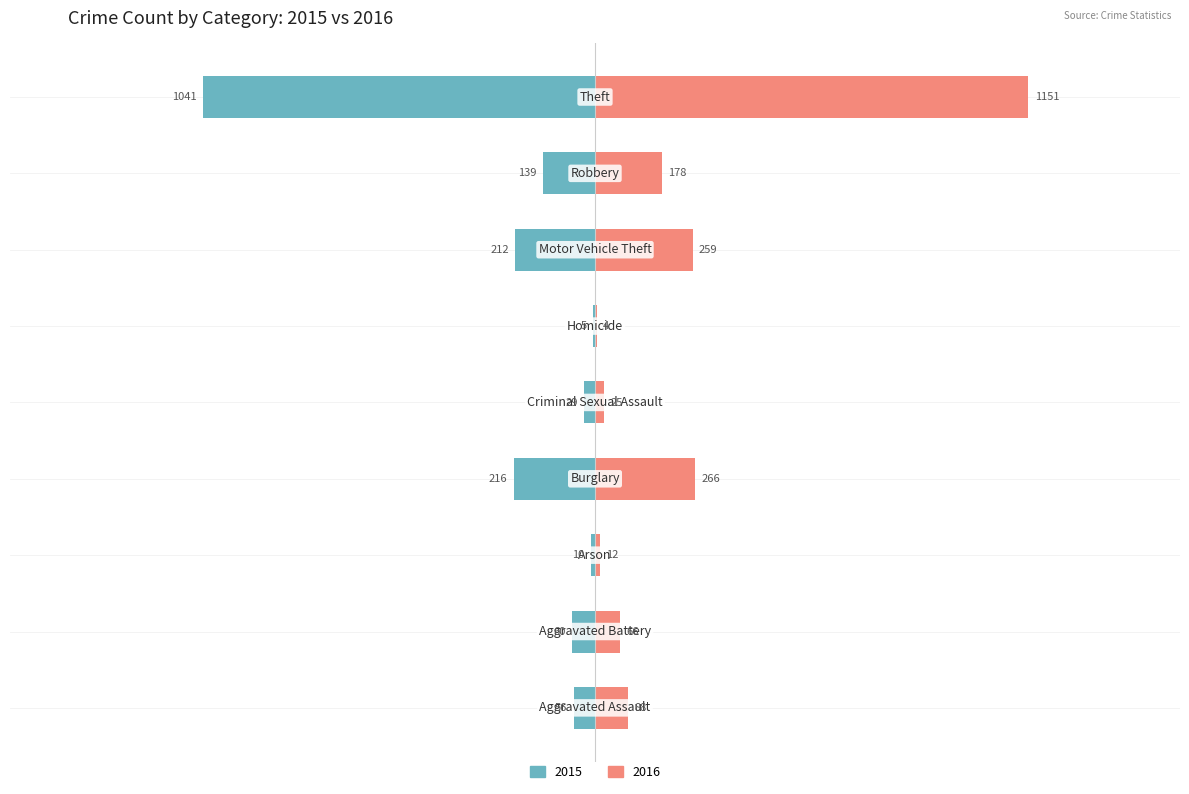

List the labels in order of 2016 value, smallest first.

Homicide, Arson, Criminal Sexual Assault, Aggravated Battery, Aggravated Assault, Robbery, Motor Vehicle Theft, Burglary, Theft